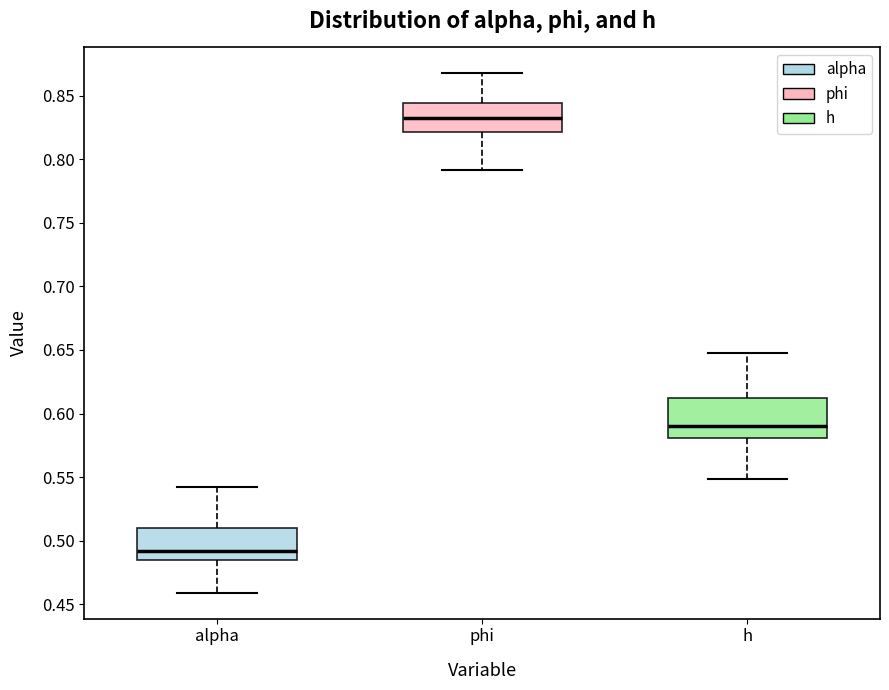

Reading left to right, read every box against the y-axis: the position of its median line, the range the box covers, and the ends of its whiskers. The values are not printed on the chart, so give them approximately, as read against the axis.

alpha: median 0.490, box 0.485 to 0.510, whiskers 0.460 to 0.545
phi: median 0.830, box 0.820 to 0.845, whiskers 0.790 to 0.865
h: median 0.590, box 0.580 to 0.610, whiskers 0.550 to 0.645